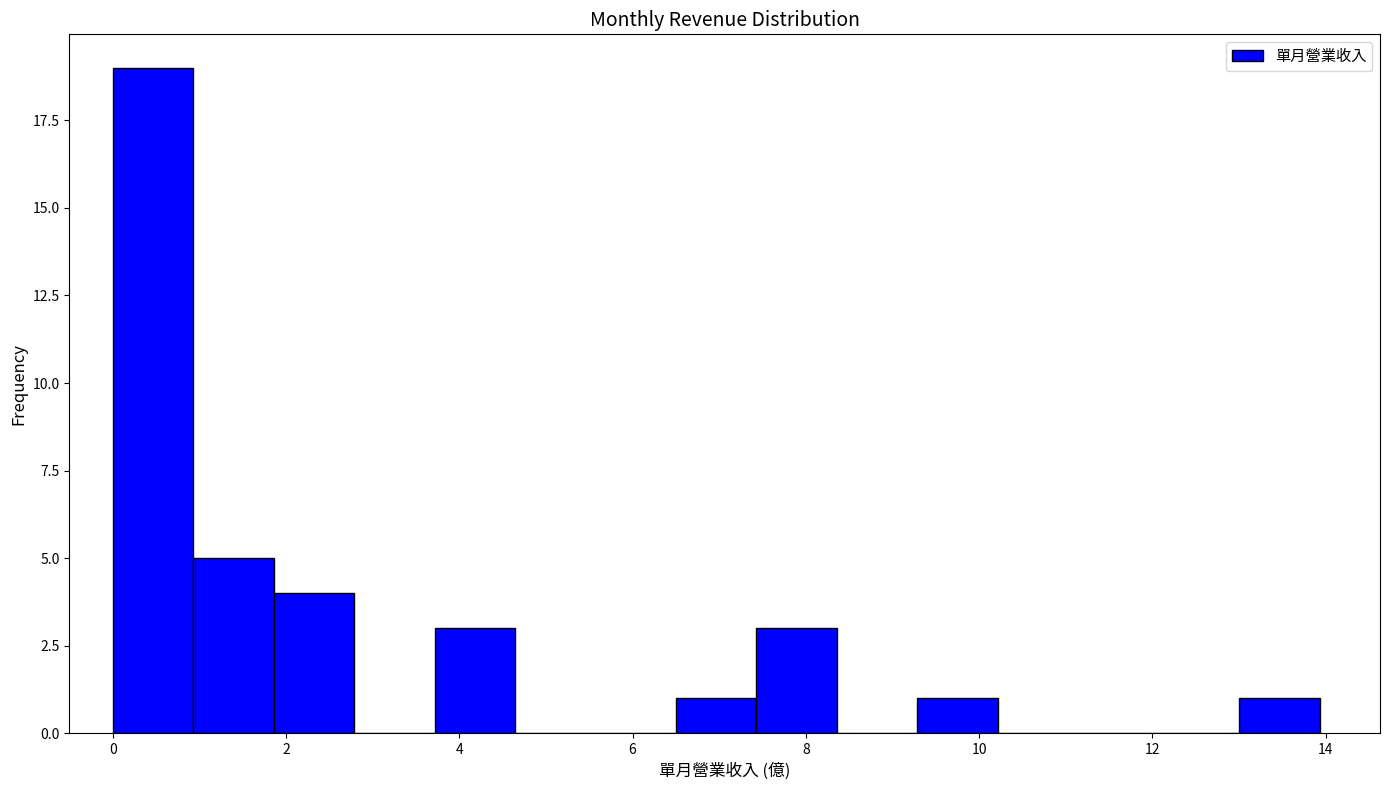

Over which range of the x-axis is the bar tallest?

0.0 to 1.0